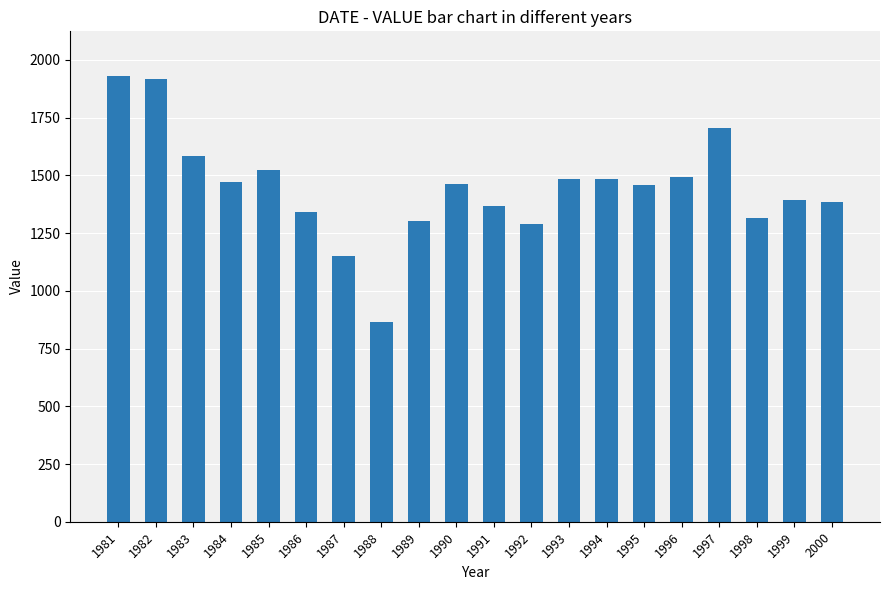

Does the chart contain any negative values?

No